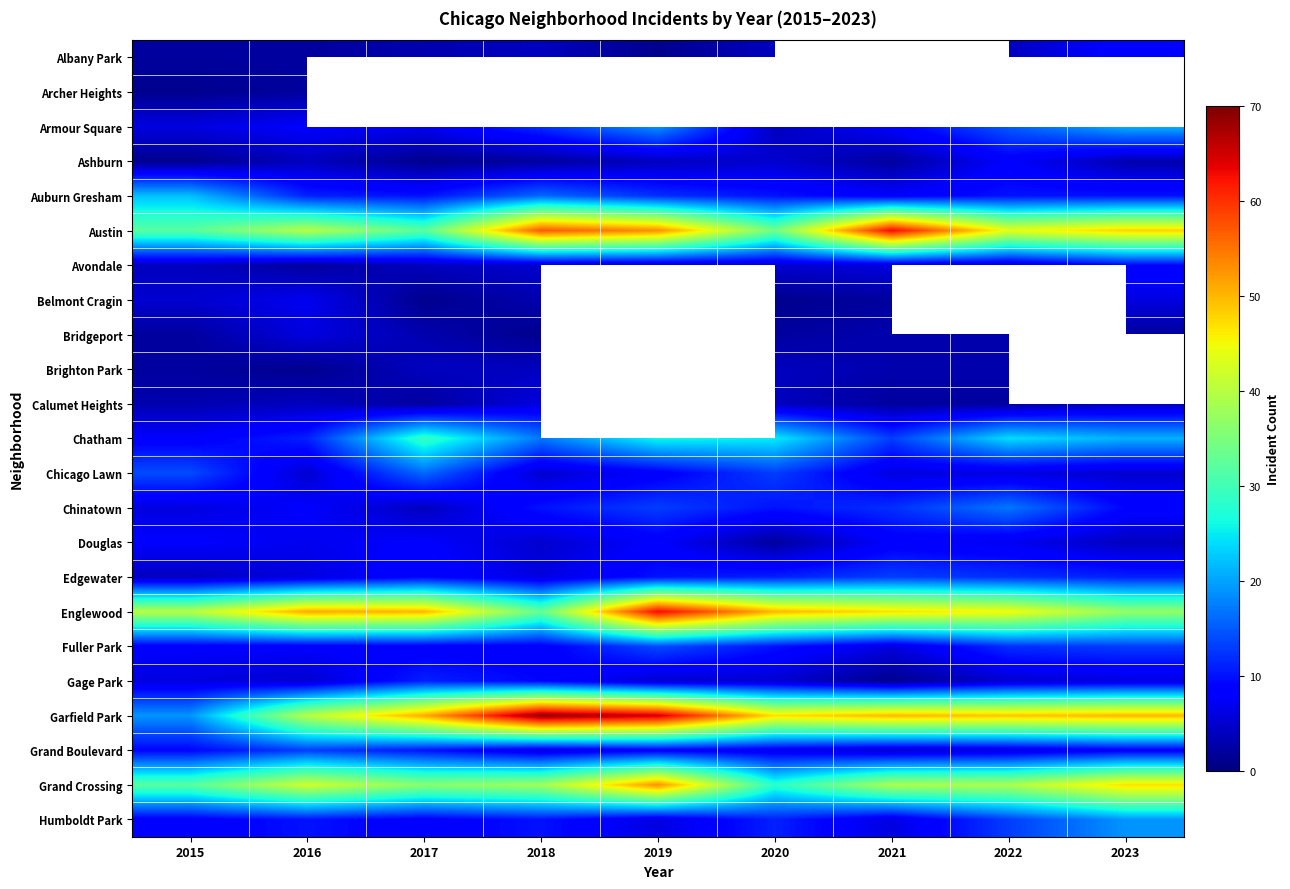

Which series has the largest total across all categories?

Garfield Park